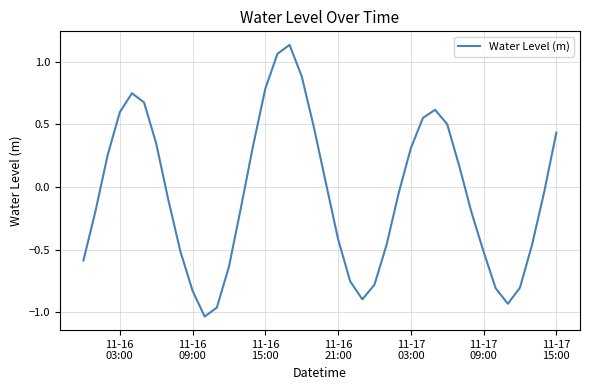

What is the difference between the maximum and minimum values?

2.2